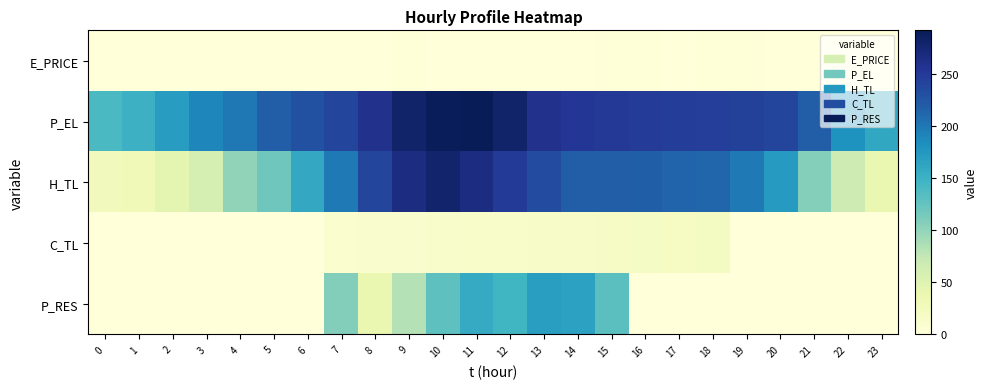

What is the spread (max minus min) of values at 10?

289.2